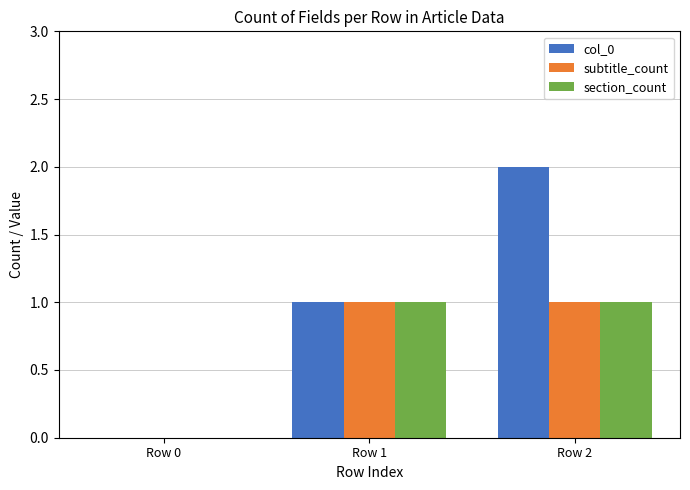

True or false: subtitle_count has a value of 1 at Row 2.

True